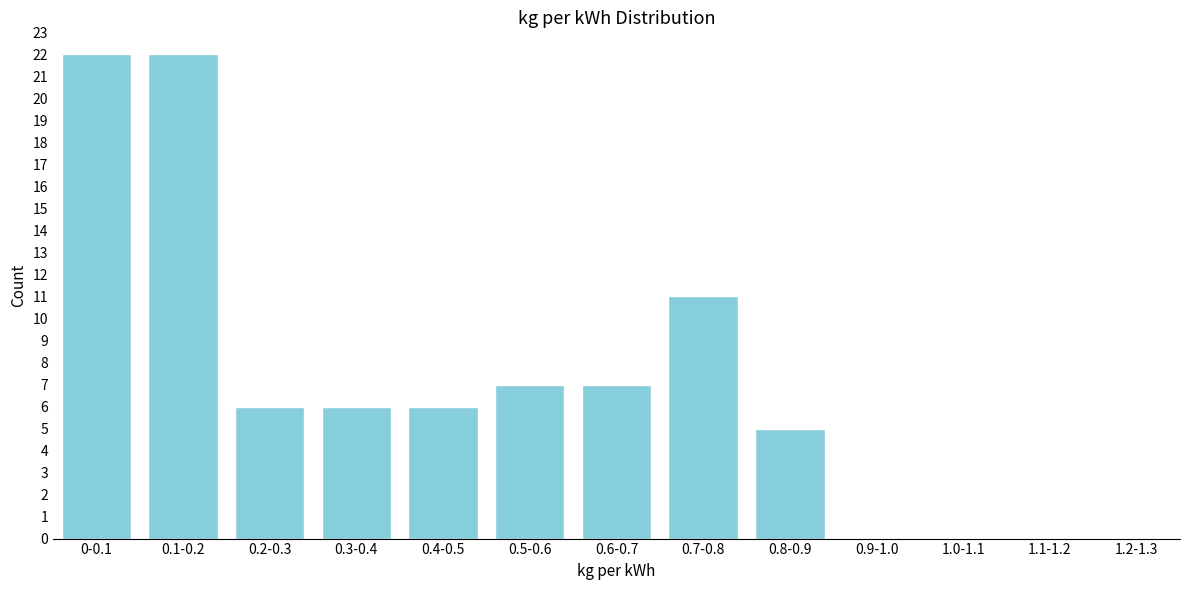

Reading right to left, what are all the values shown in this chart?

1.2-1.3=0	1.1-1.2=0	1.0-1.1=0	0.9-1.0=0	0.8-0.9=5	0.7-0.8=11	0.6-0.7=7	0.5-0.6=7	0.4-0.5=6	0.3-0.4=6	0.2-0.3=6	0.1-0.2=22	0-0.1=22